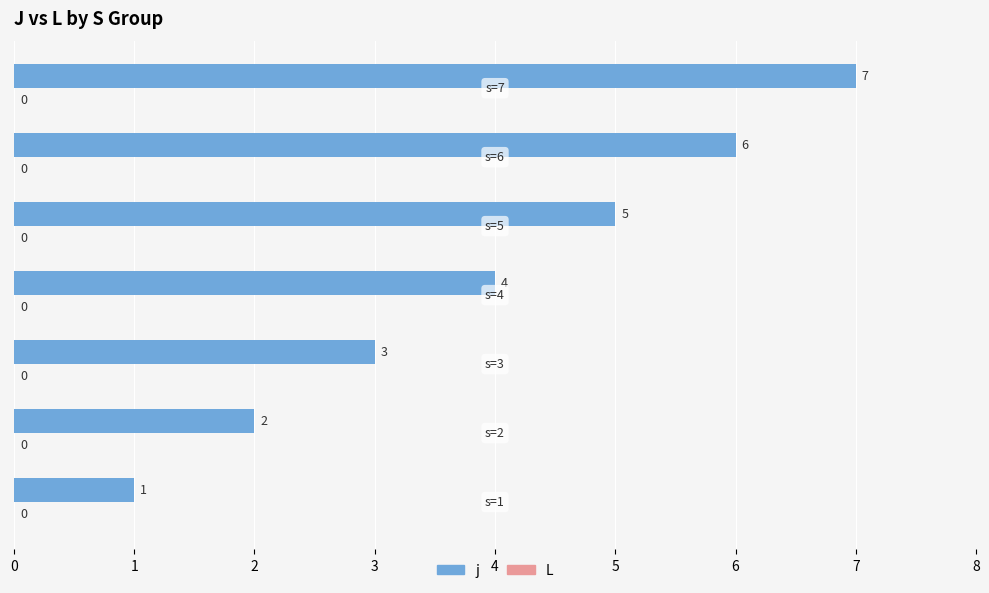

Are the bars horizontal?

Yes